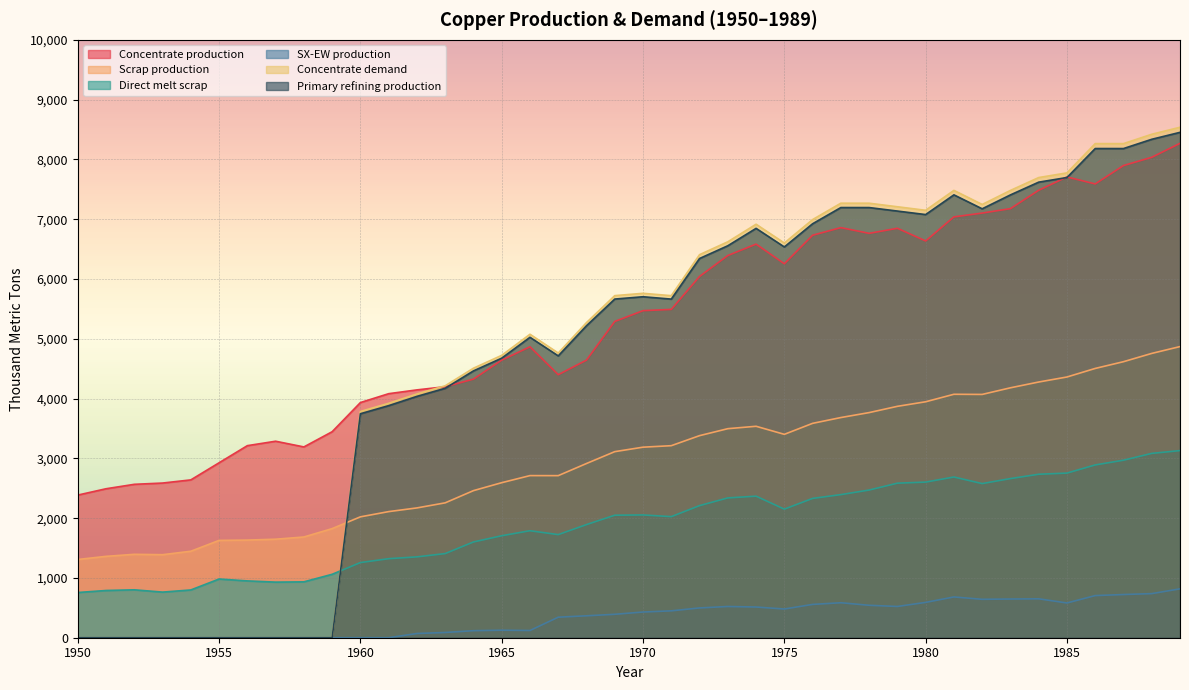

At how many categories does at least one series exceed 4400?

26